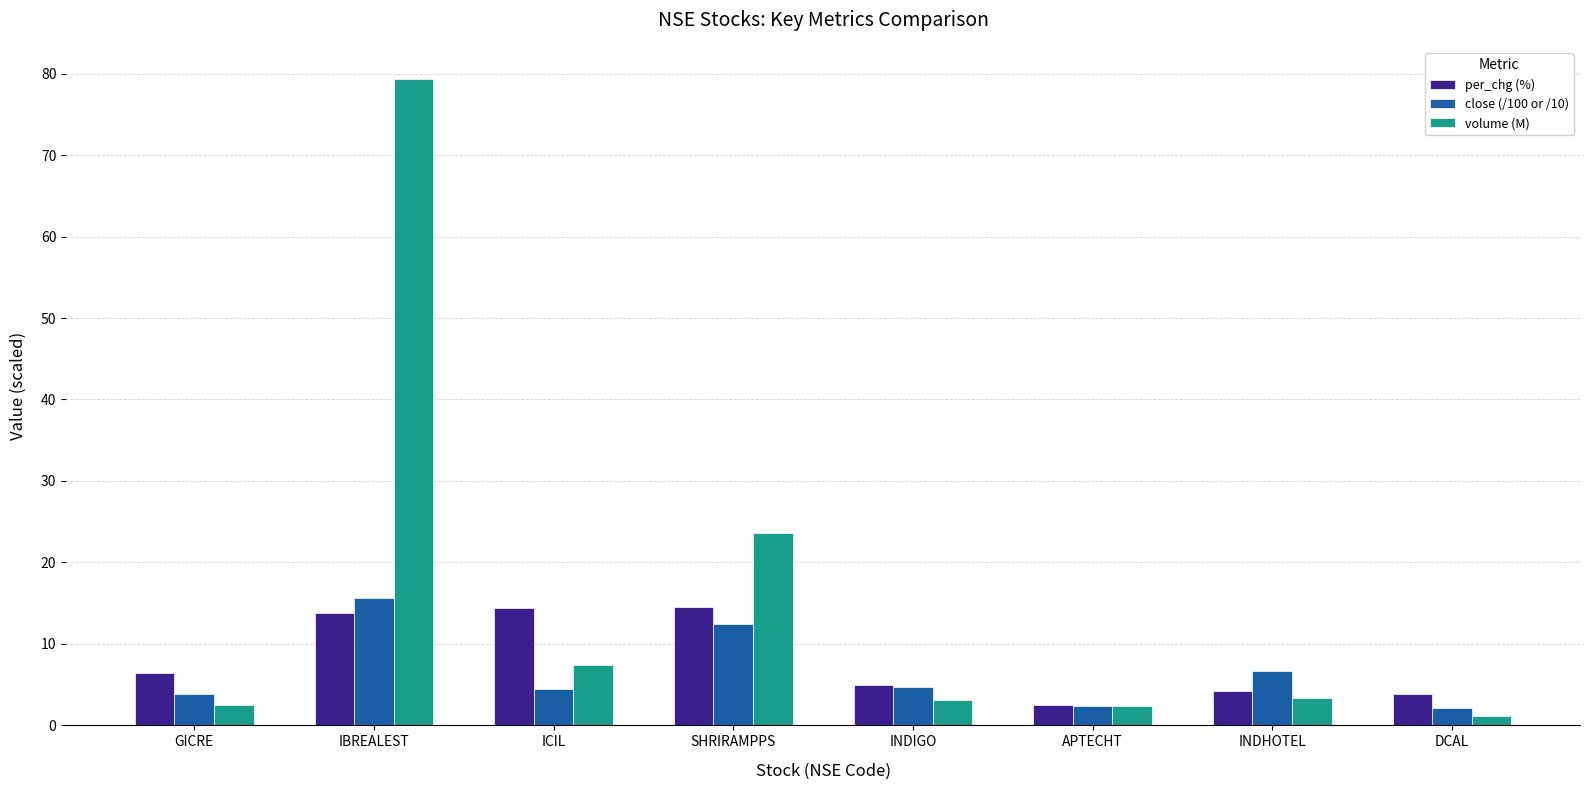

What is the sum of the per_chg (%) values at GICRE and APTECHT?

8.9